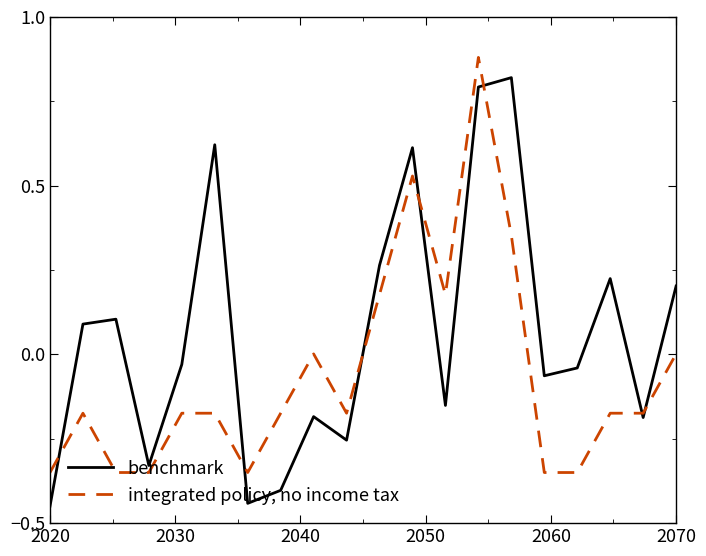

What is the difference between the maximum and second lowest values in the integrated policy, no income tax series?

1.2